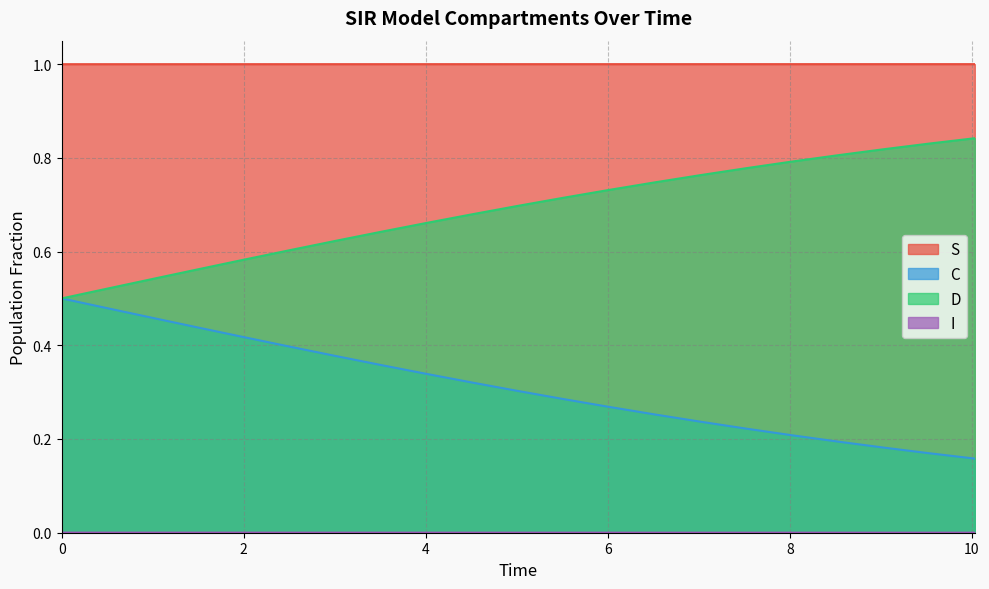

True or false: S and C intersect in this chart.

False